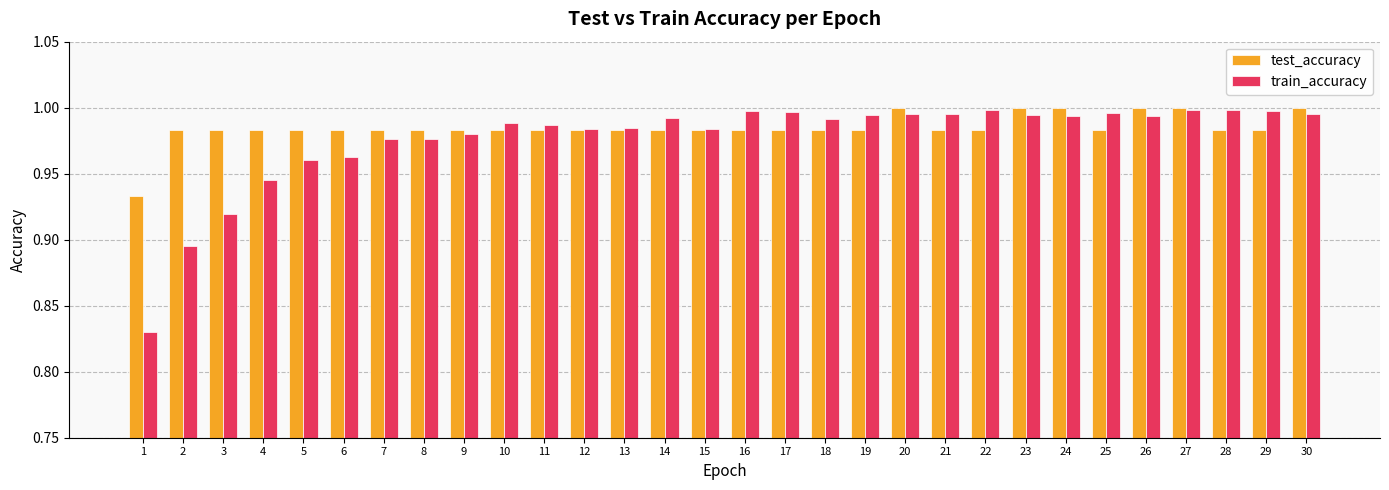

What is the sum of all test_accuracy values?

29.6